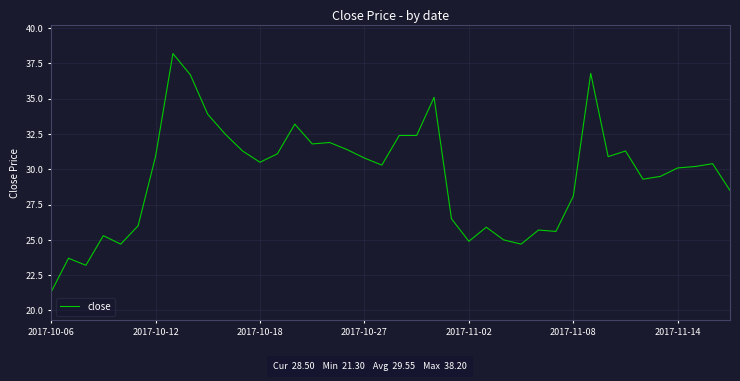

What is the minimum value shown in the chart?

21.3